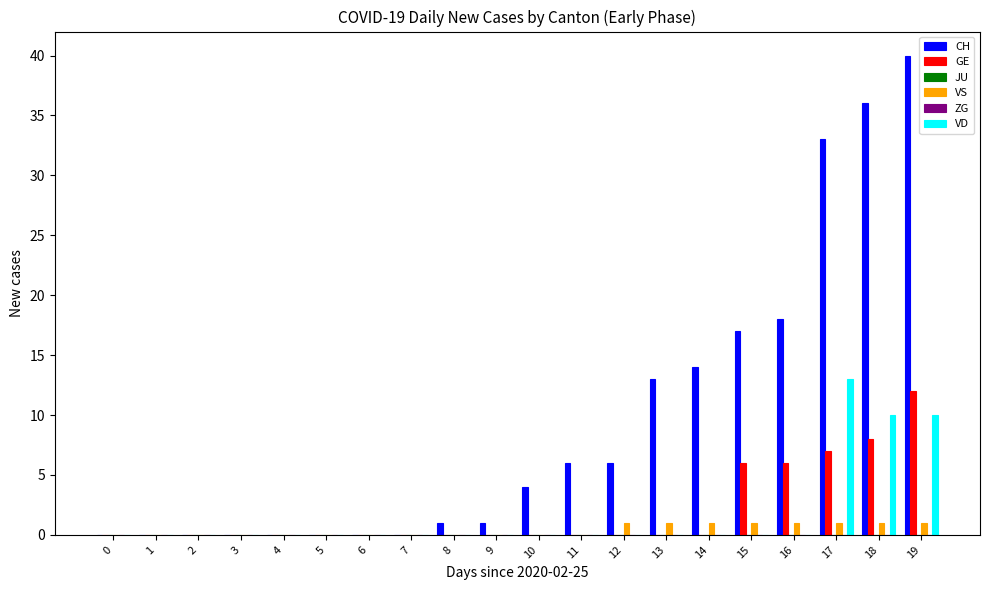

Which series has the widest spread of values?

CH